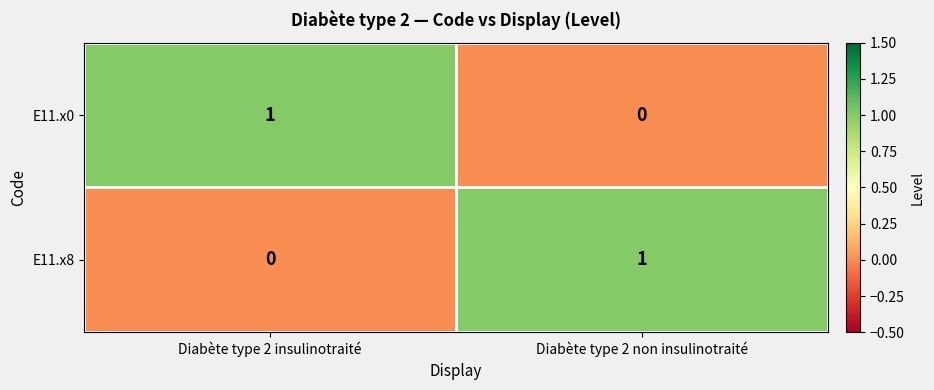

At which label is E11.x0 closest to 0?

Diabète type 2 non insulinotraité